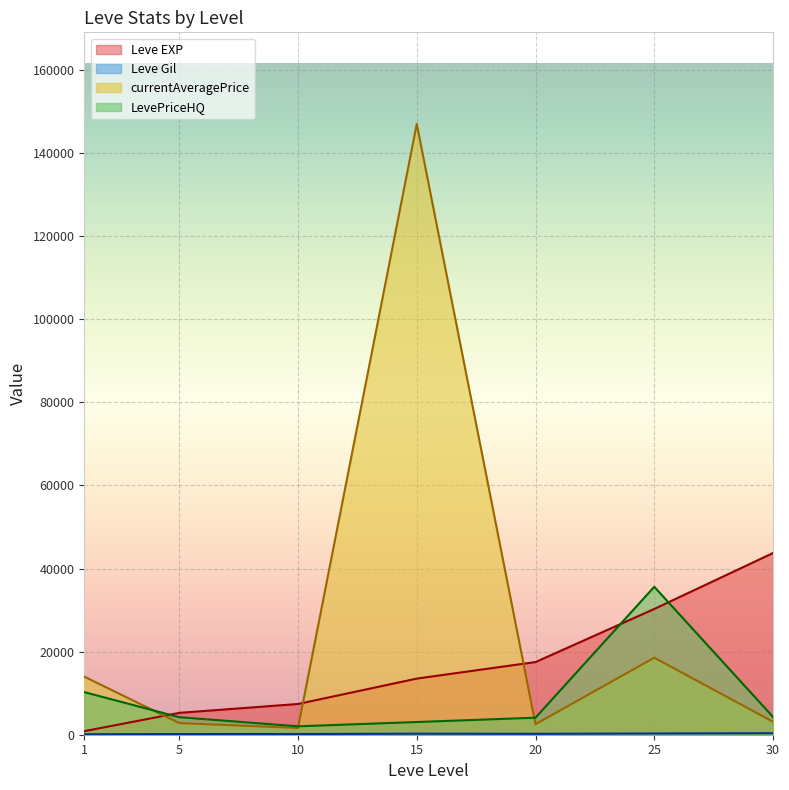

At which category is the sum across all series the highest?

15